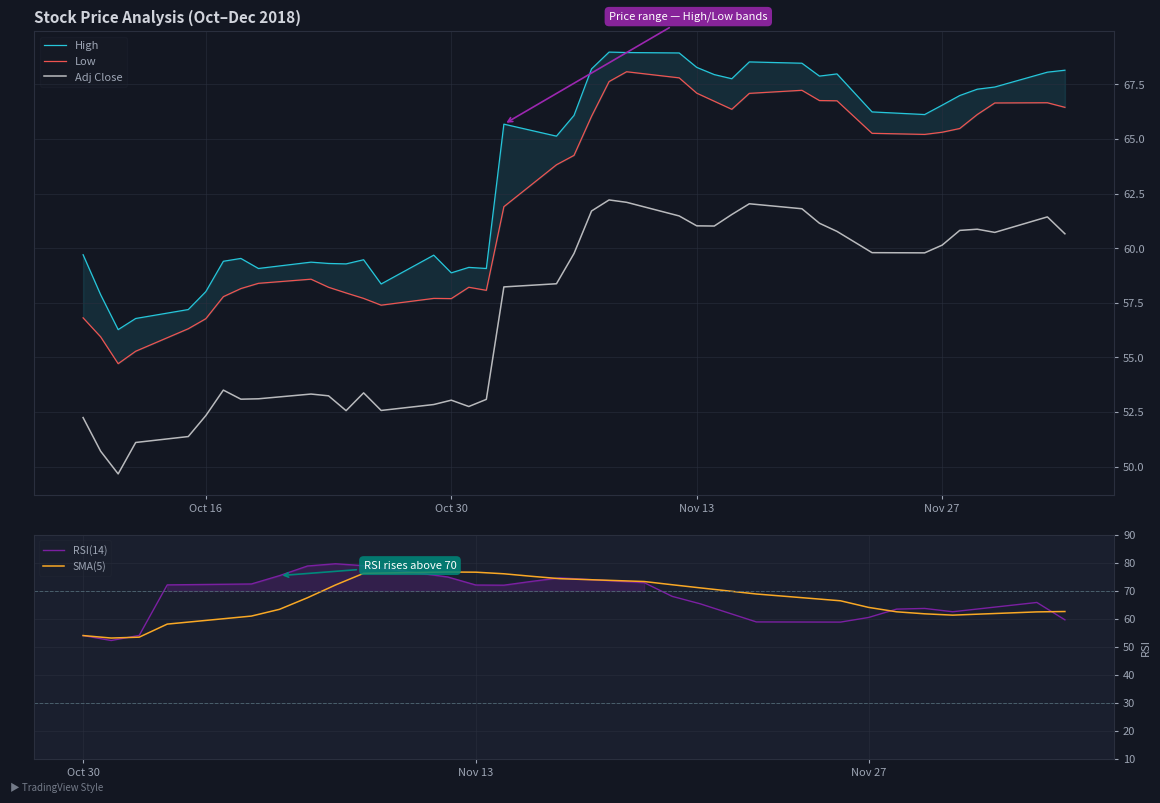

The Adj Close series shows 29.0 at Nov 13. True or false?

False